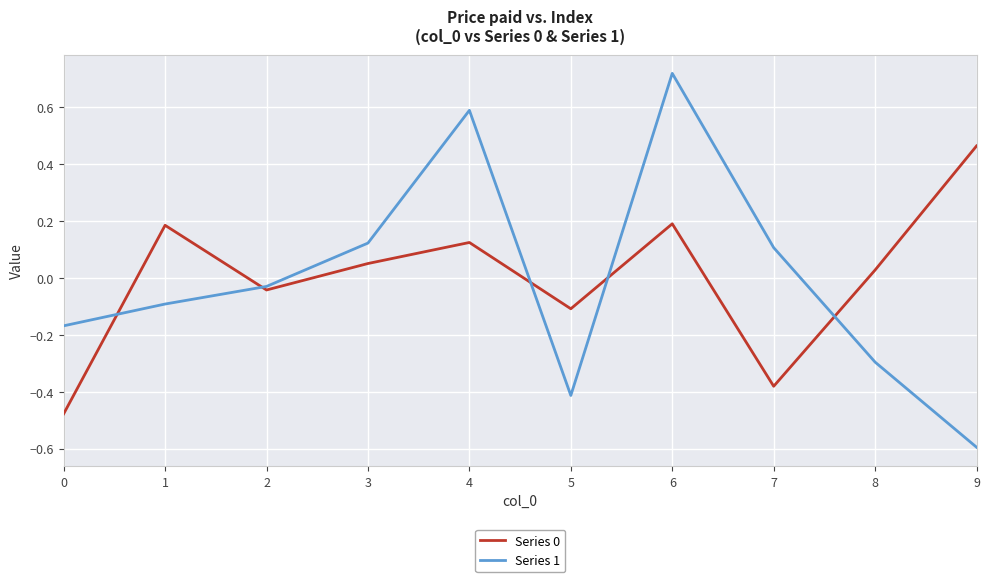

Which category has the highest value across all series?

6